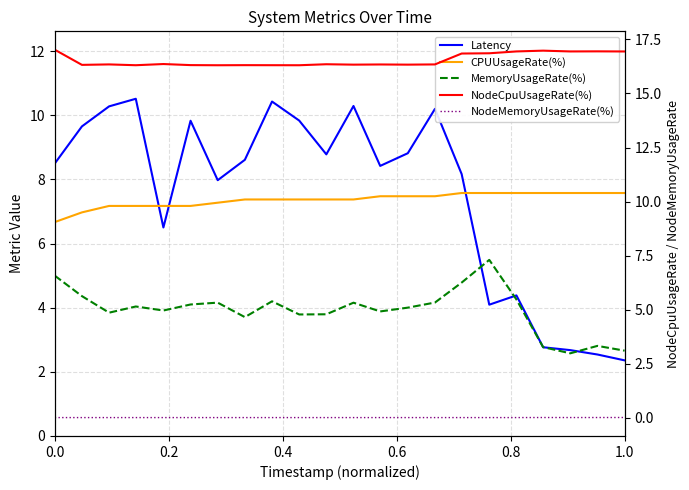

Does the chart have visible grid lines?

Yes